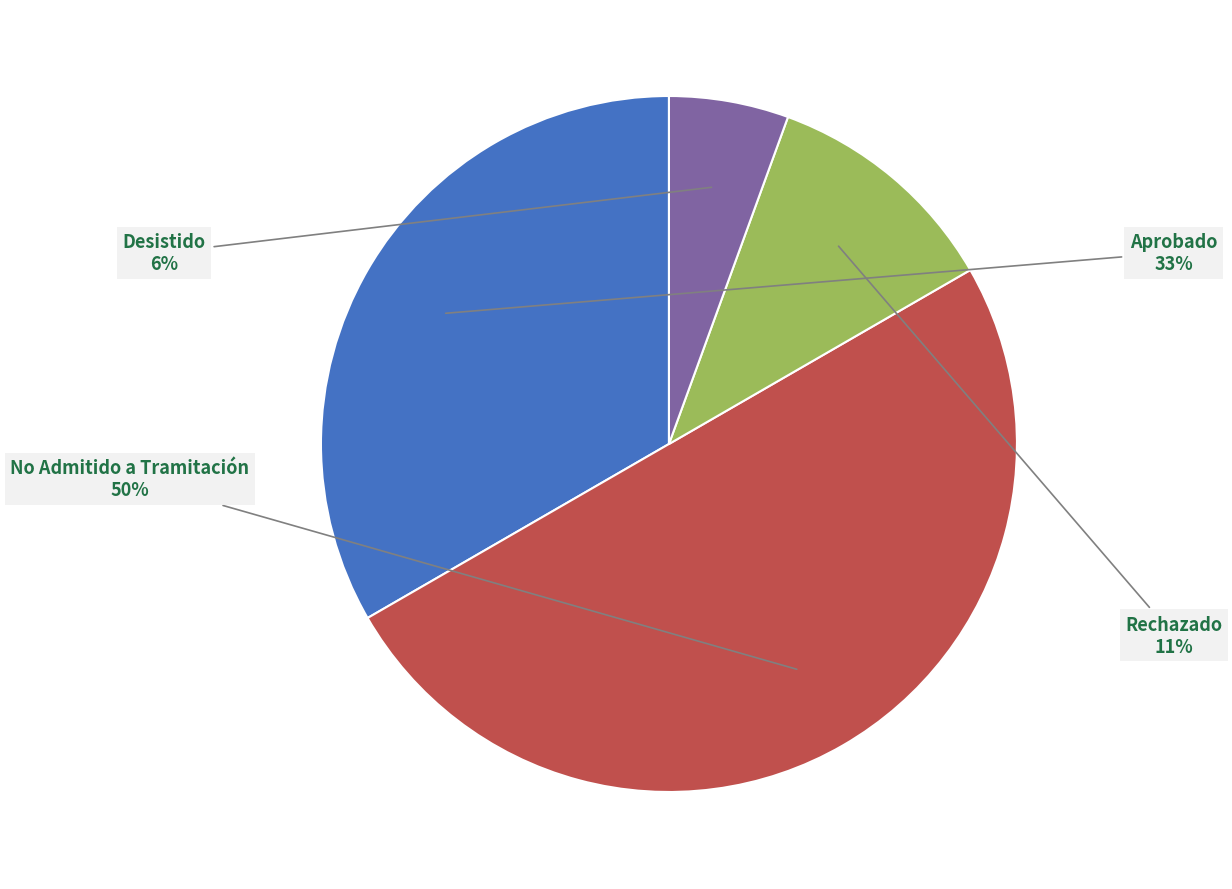

Rank the categories by value from highest to lowest.

No Admitido a Tramitación, Aprobado, Rechazado, Desistido